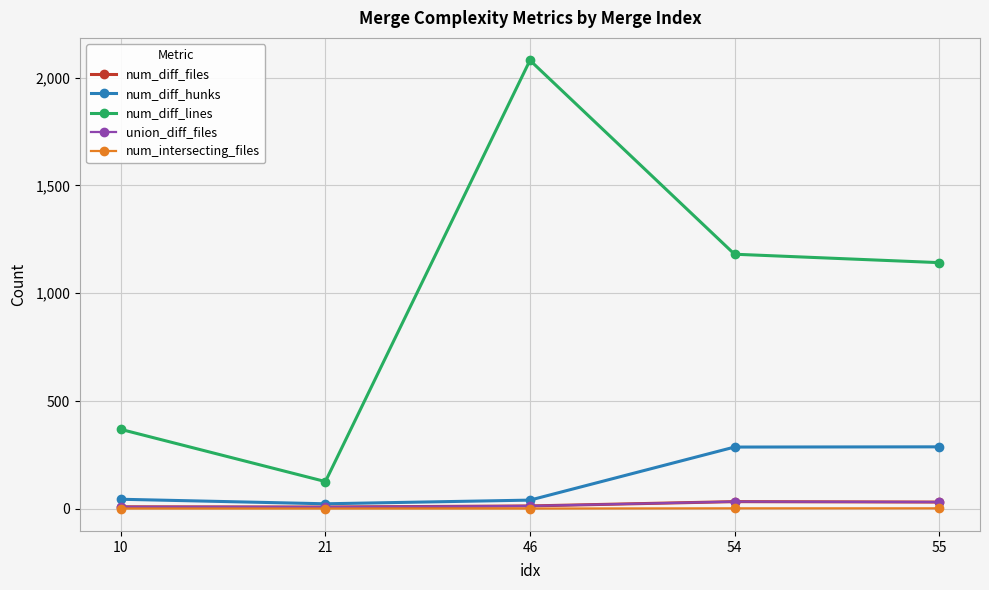

What is the value of the num_diff_hunks point at the 5th from the left?

288